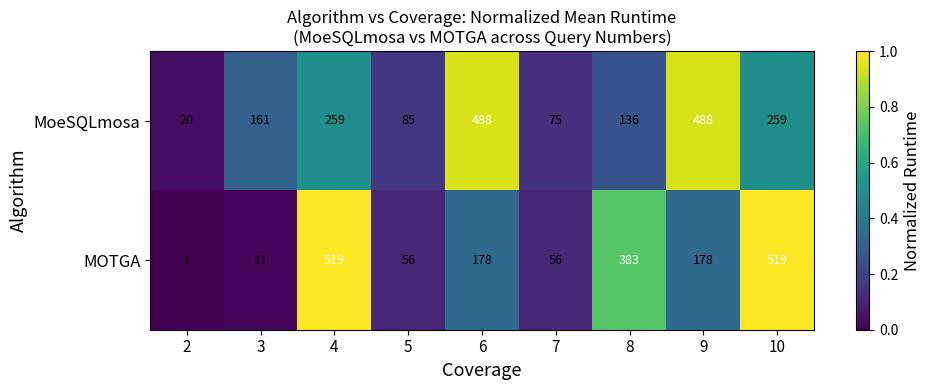

How many data points in MoeSQLmosa are less than 161?

4